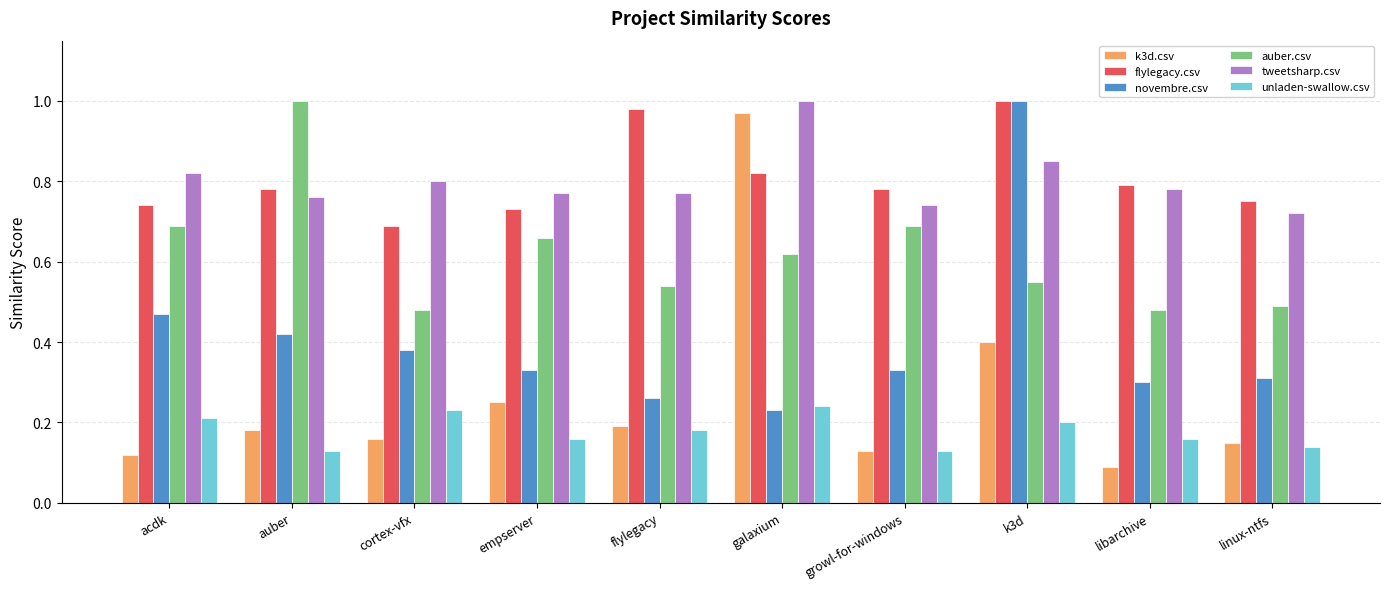

Which series has the widest spread of values?

k3d.csv